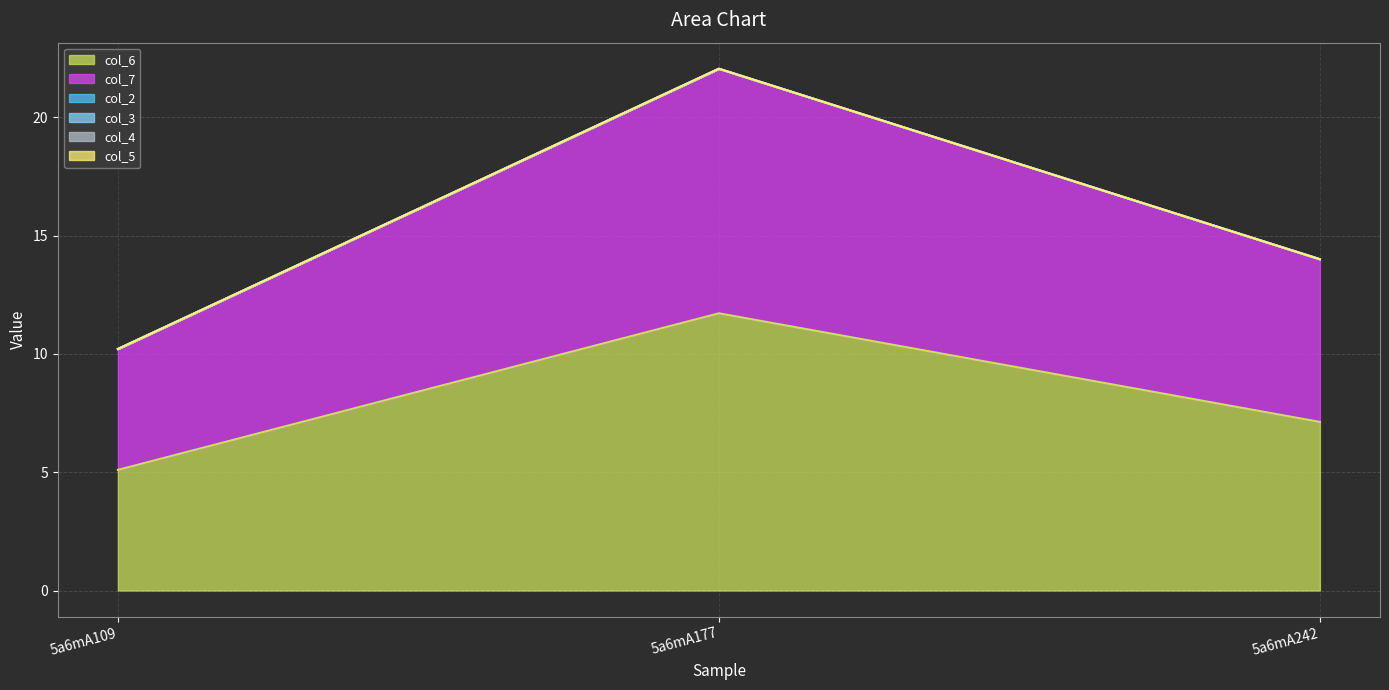

At how many categories does at least one series exceed 2?

3